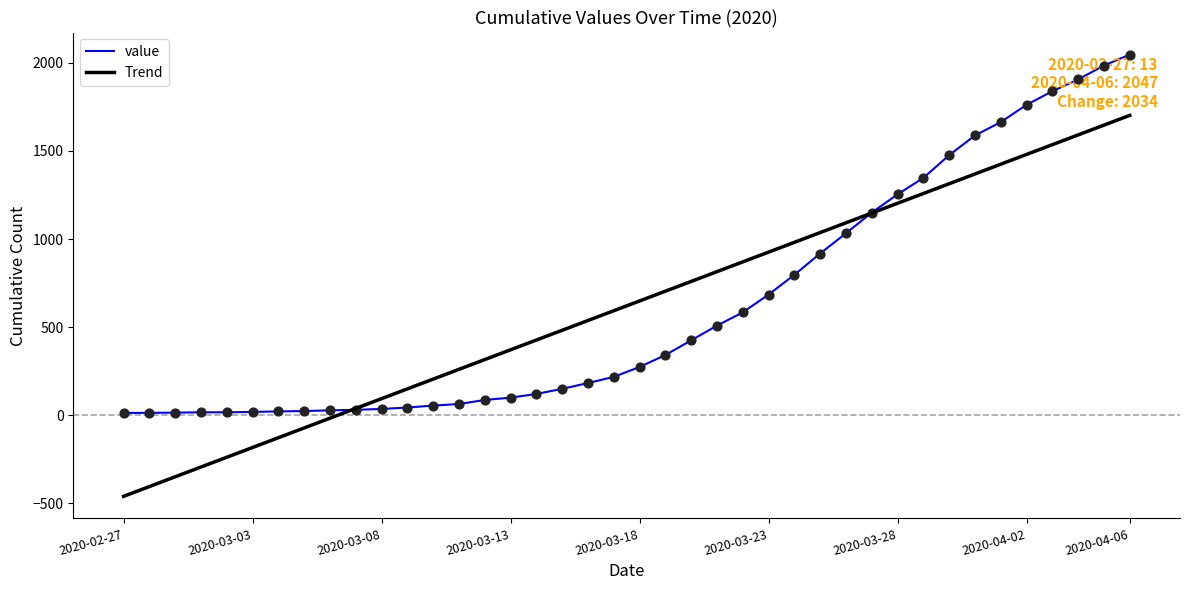

At how many categories does at least one series exceed 56?

30